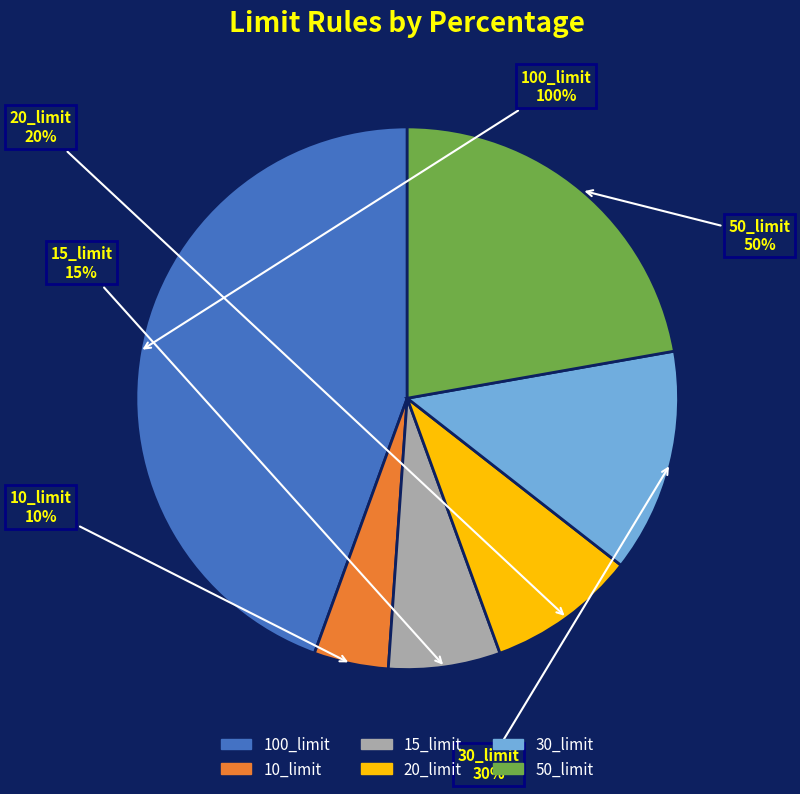

Approximately how many times larger is the value at 100_limit compared to 50_limit?

2.0